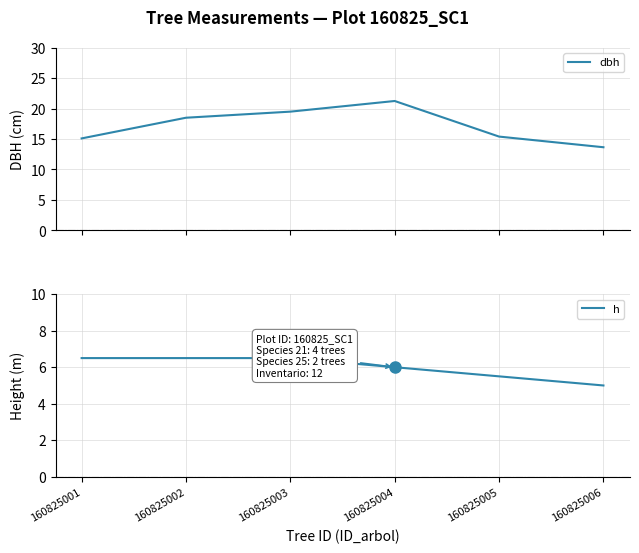

How many data points in dbh are less than 18?

3